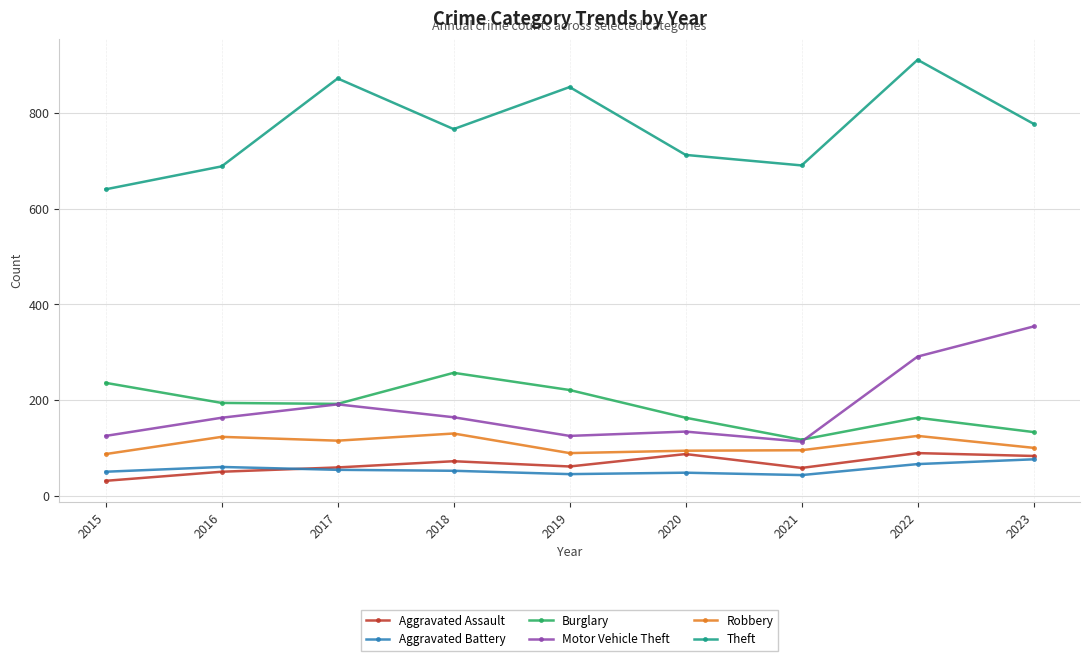

What is the average value of the Theft series?

769